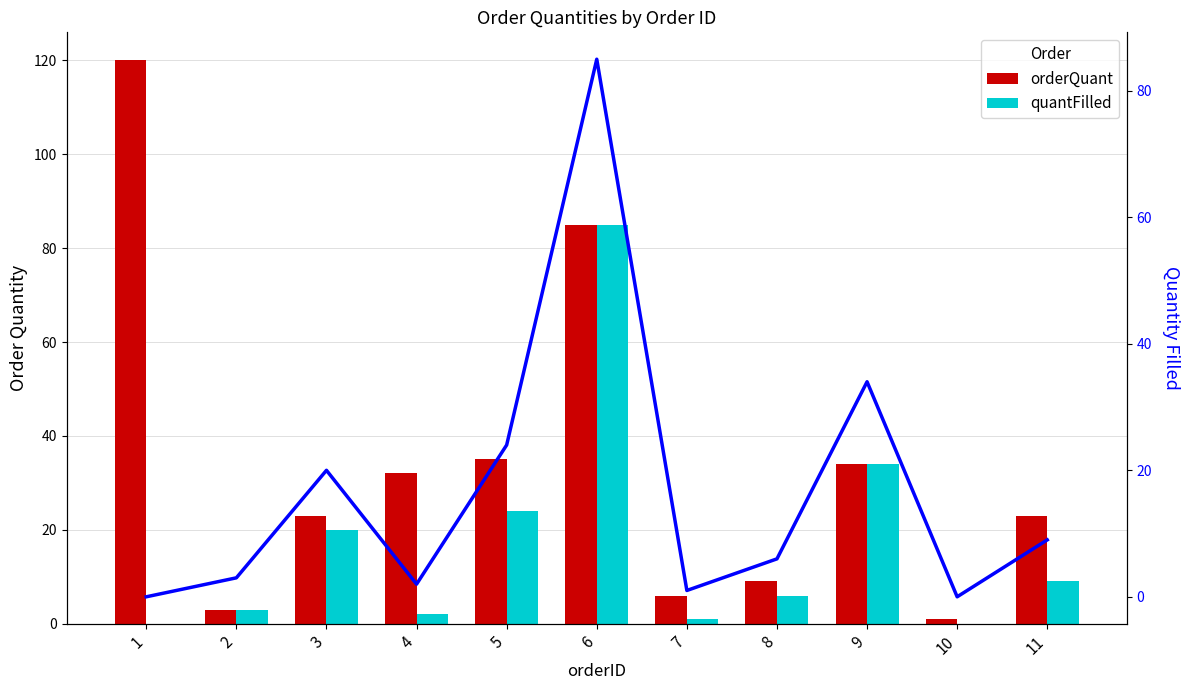

Is the value of quantFilled (line) at 1 greater than the value of orderQuant at 5?

No